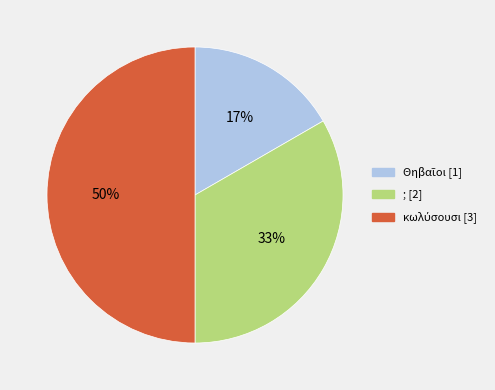

How many segments does this pie chart have?

3